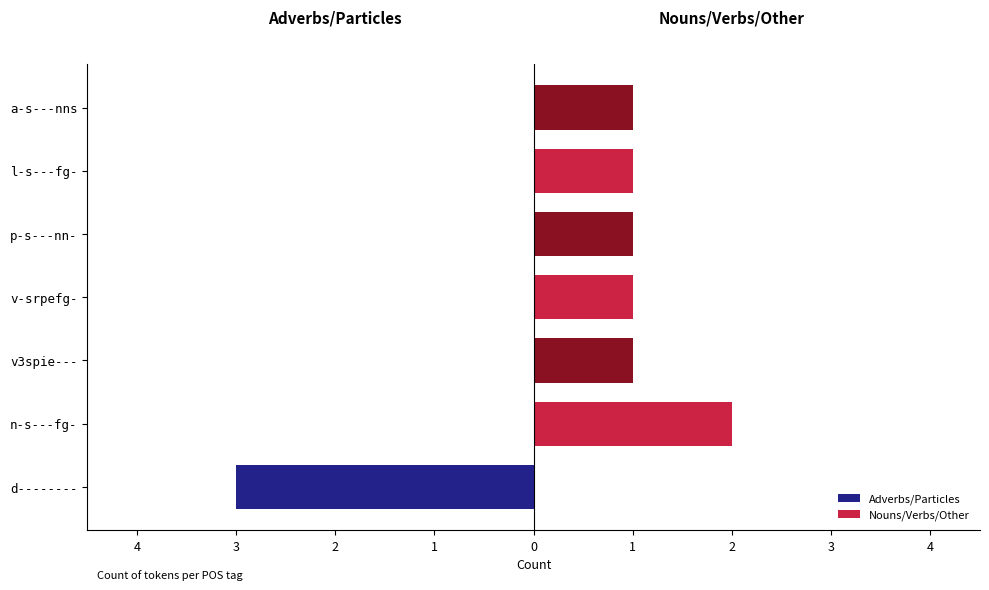

Between n-s---fg- and v3spie---, which is larger?

n-s---fg-